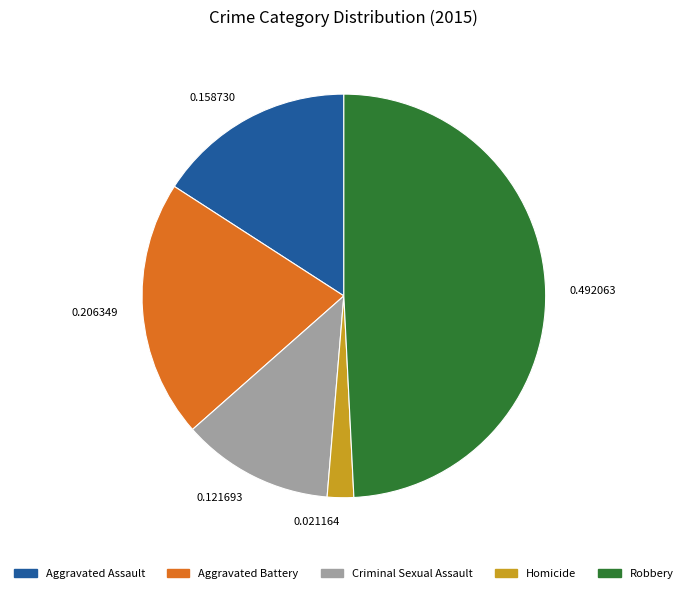

What is the smallest slice in the pie chart?

Homicide